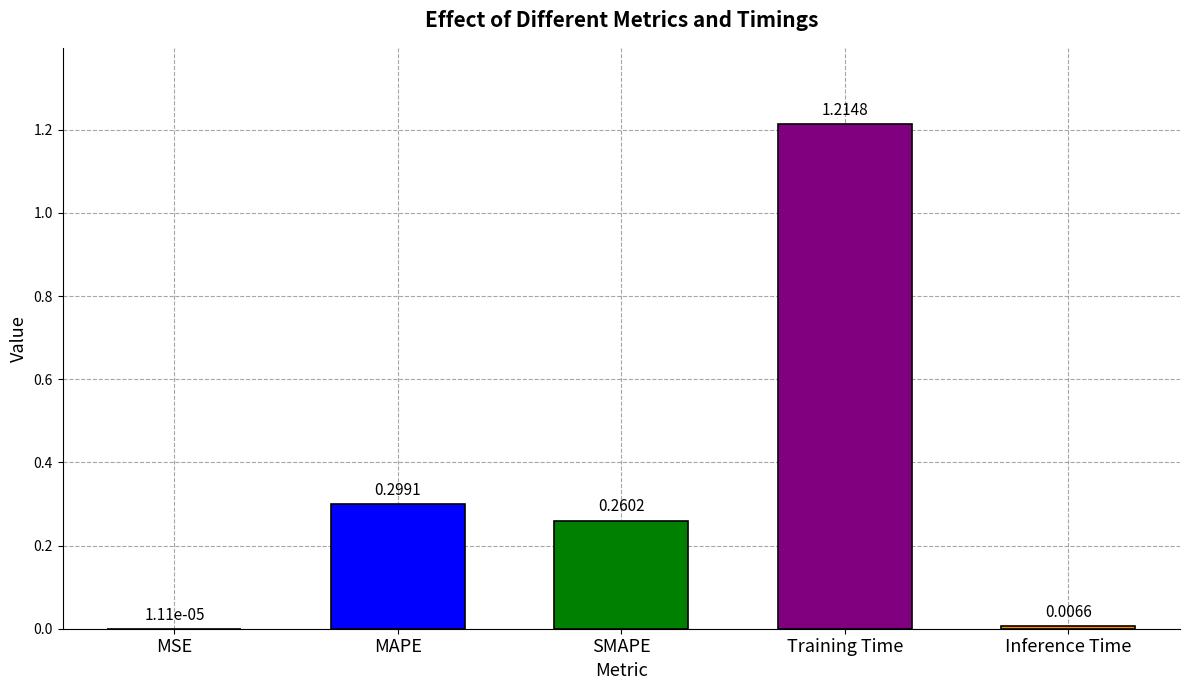

What is the change in value from Training Time to Inference Time?

-1.2